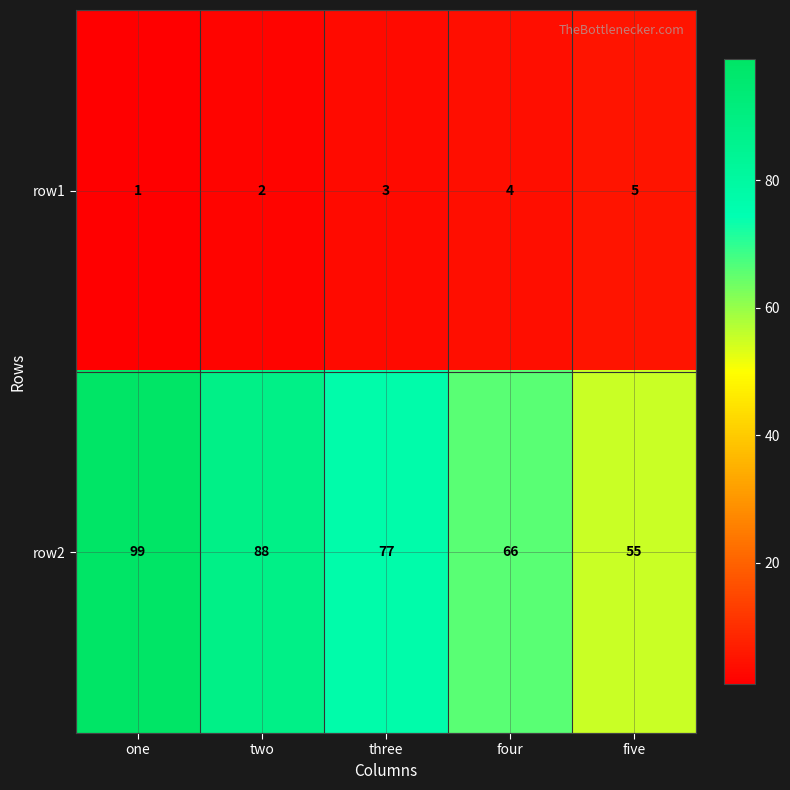

Reading left to right, transcribe all the data shown in this chart.

row1: 1	2	3	4	5
row2: 99	88	77	66	55